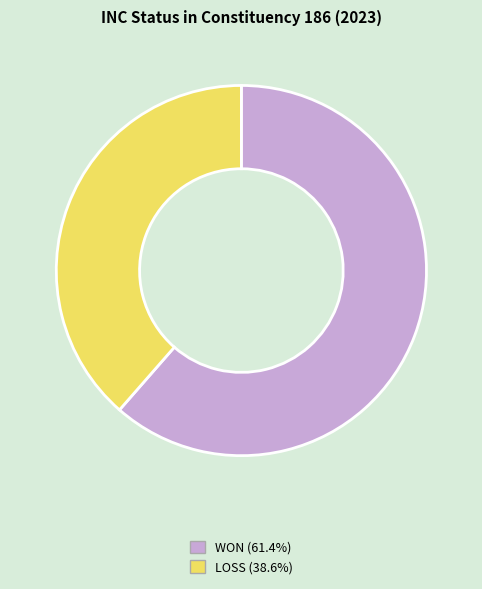

Do WON (61.4%) and LOSS (38.6%) together represent more than half of the pie?

Yes